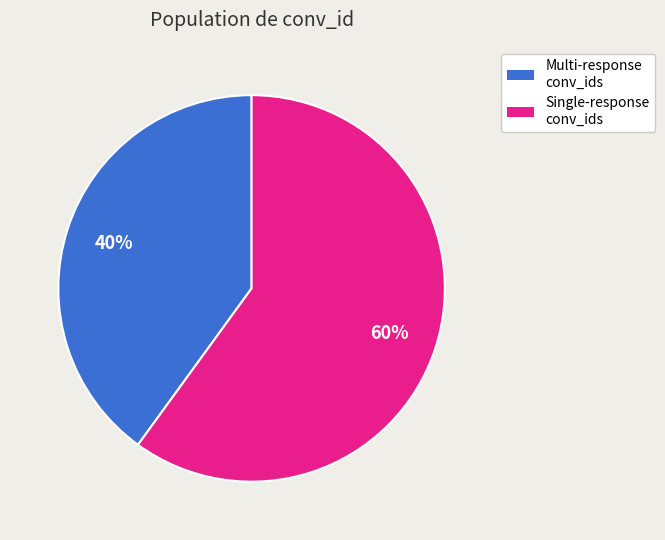

How many slices are in this pie chart?

2